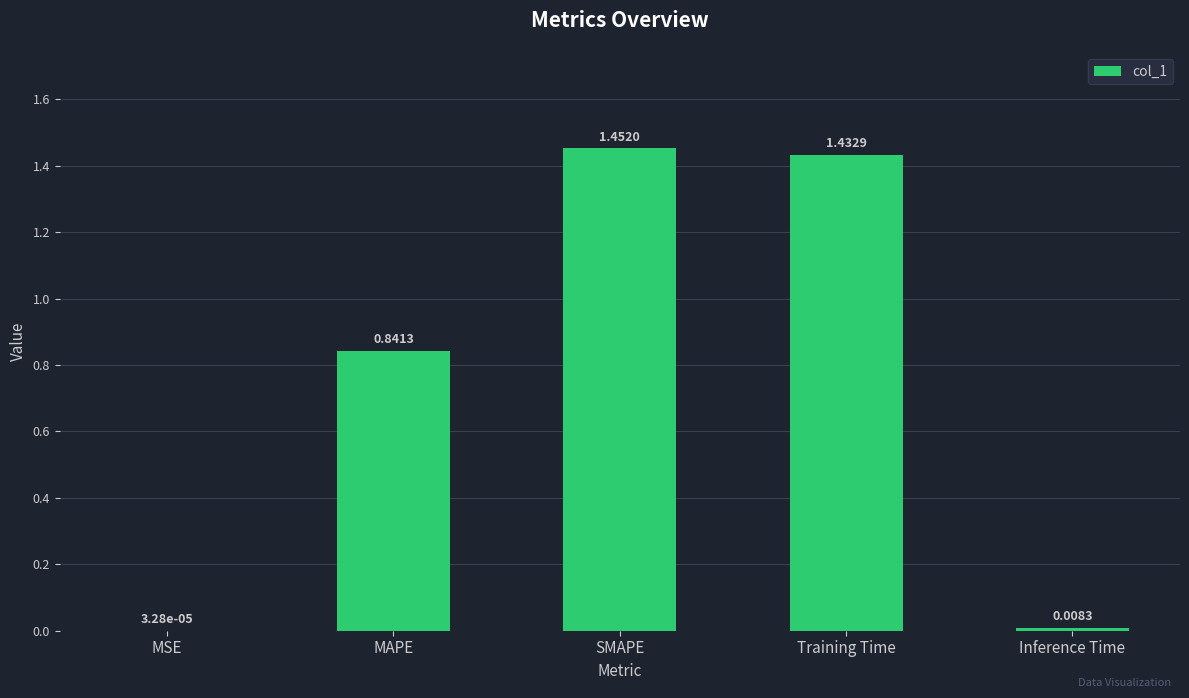

Which label corresponds to the largest value in the chart?

SMAPE